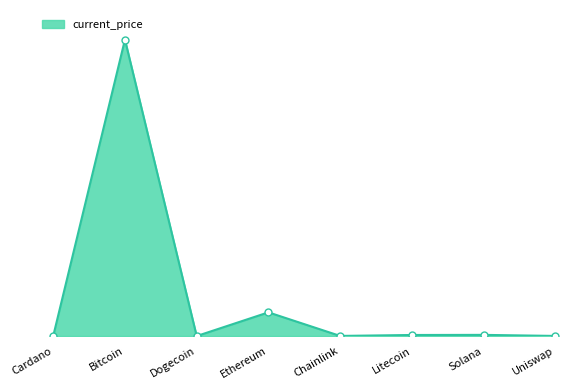

Which category has the lowest value across all series?

Dogecoin